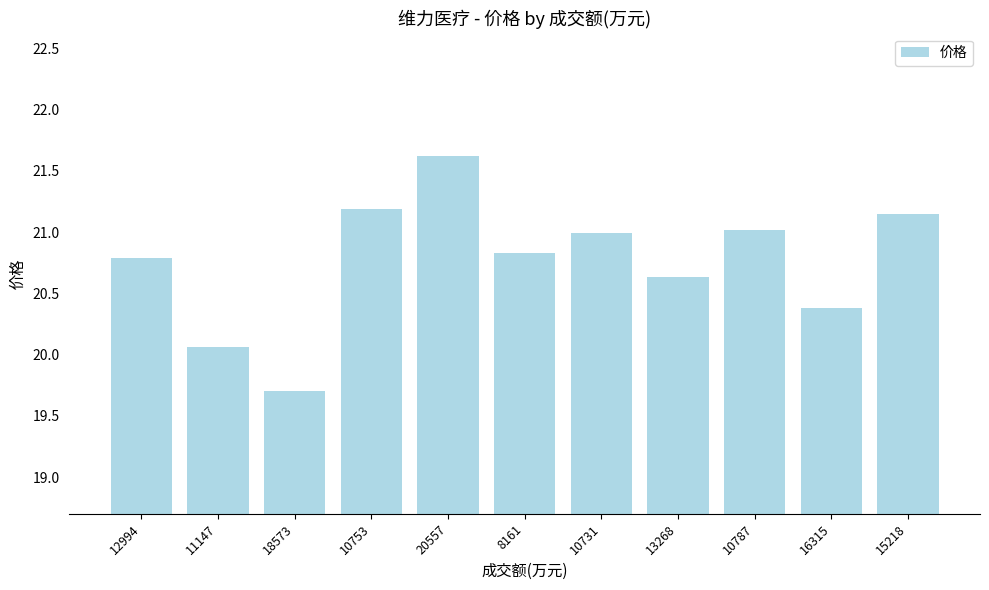

What is the sum of all values?

228.4